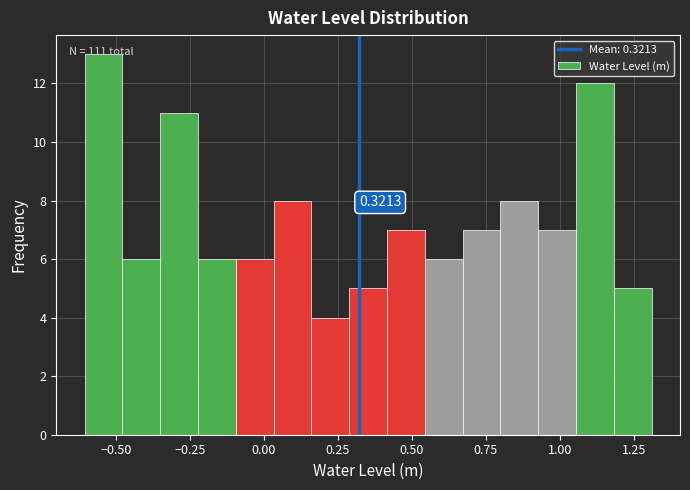

Read against the x-axis, roughly where is the centre of the tallest bar?

-0.55